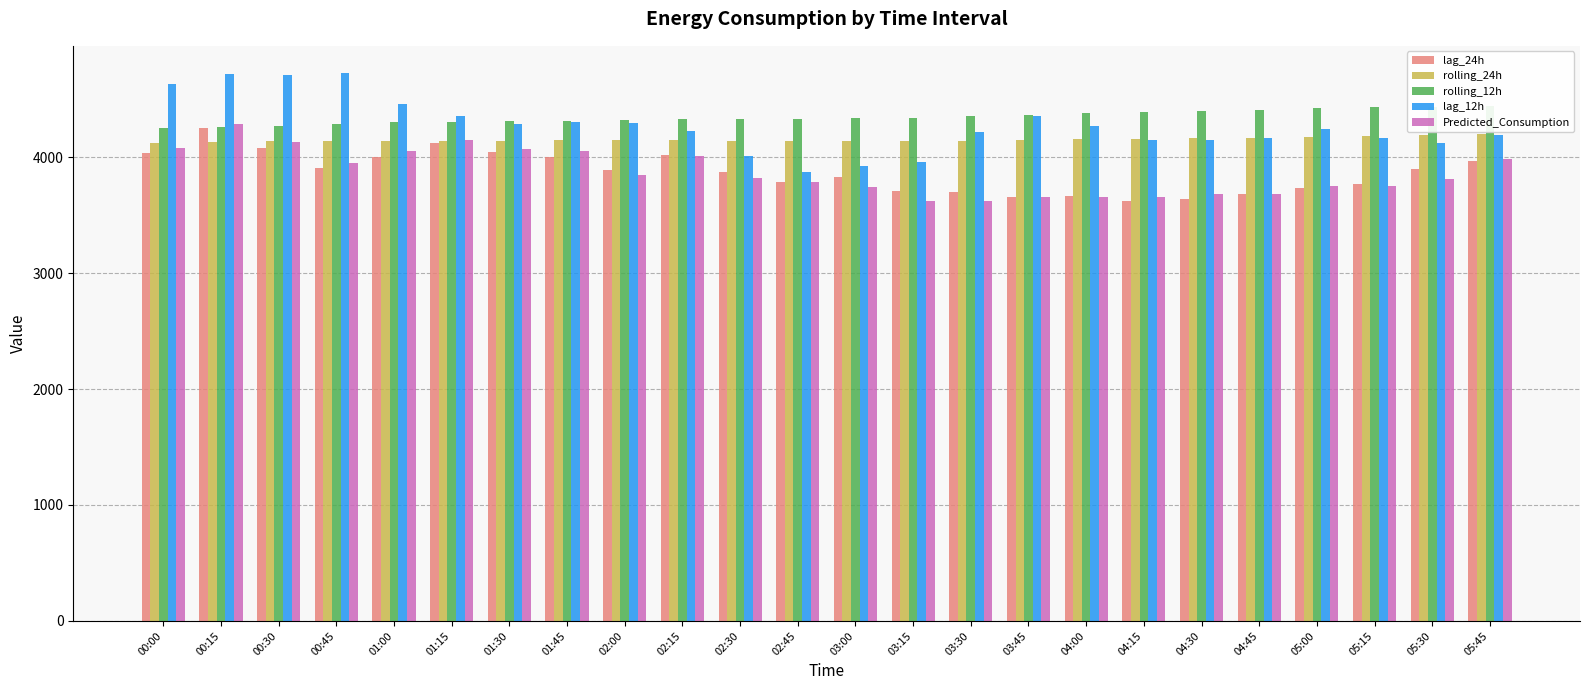

What are all the series names shown in the legend?

lag_24h, rolling_24h, rolling_12h, lag_12h, Predicted_Consumption